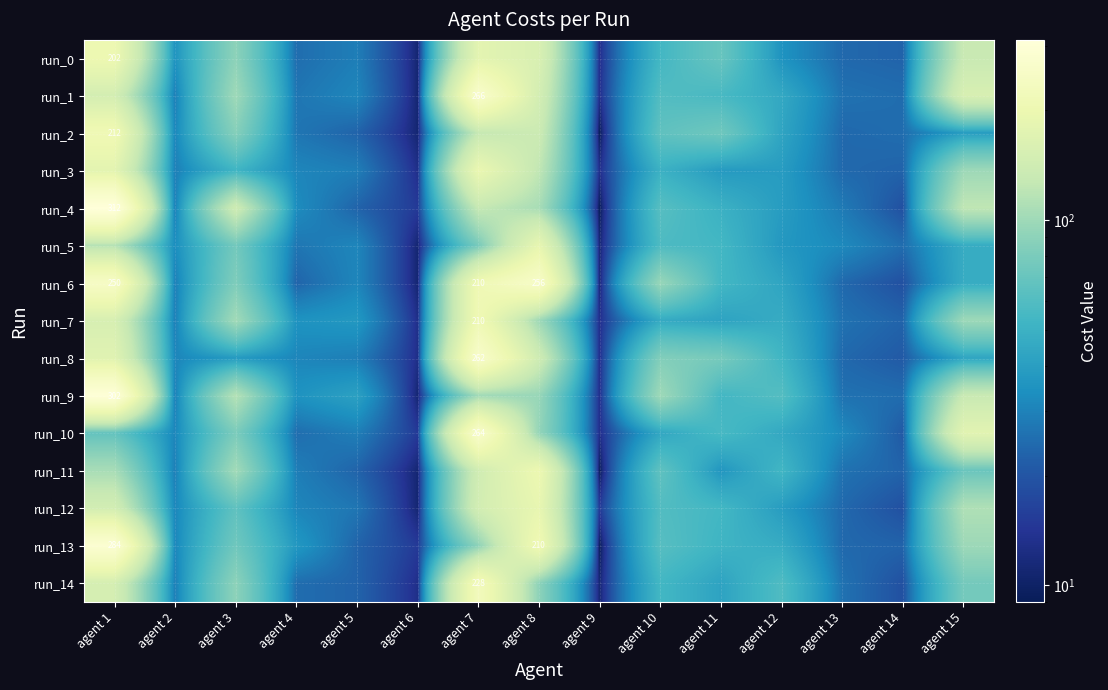

At which label does run_12 reach its minimum?

agent 6